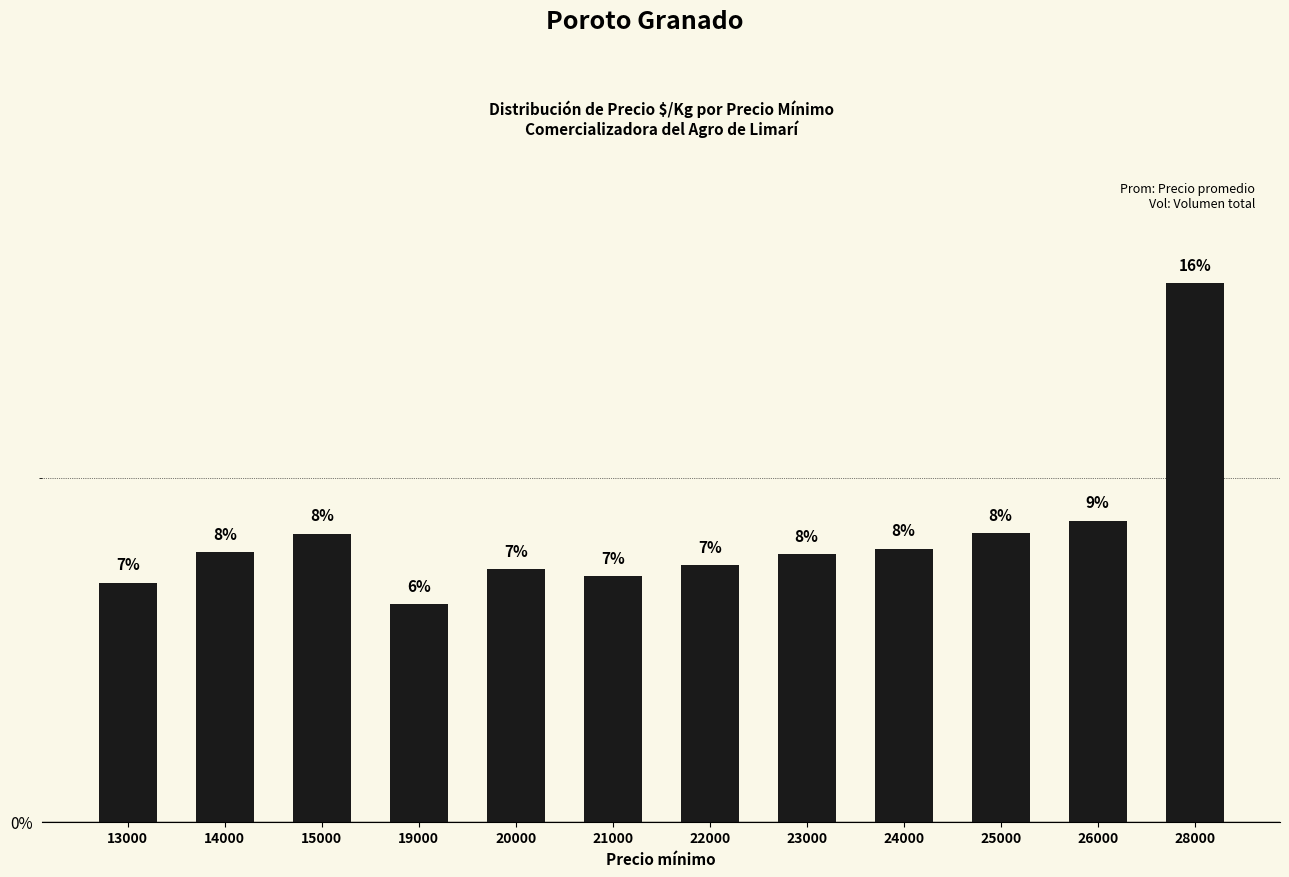

What is the sum of the values at 28000 and 22000?

23.1